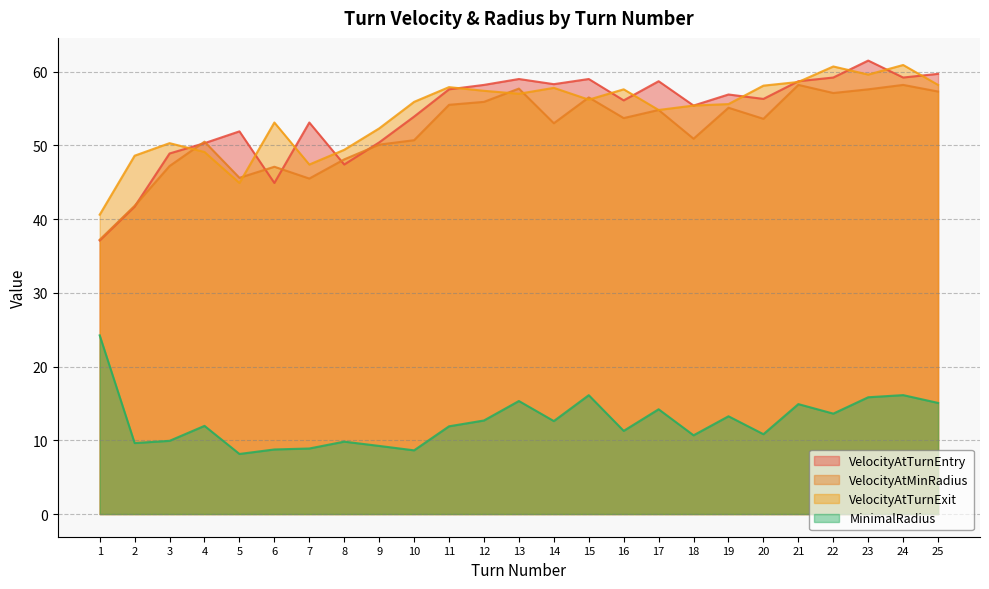

Rank the series at 3 from lowest to highest value.

MinimalRadius, VelocityAtMinRadius, VelocityAtTurnEntry, VelocityAtTurnExit